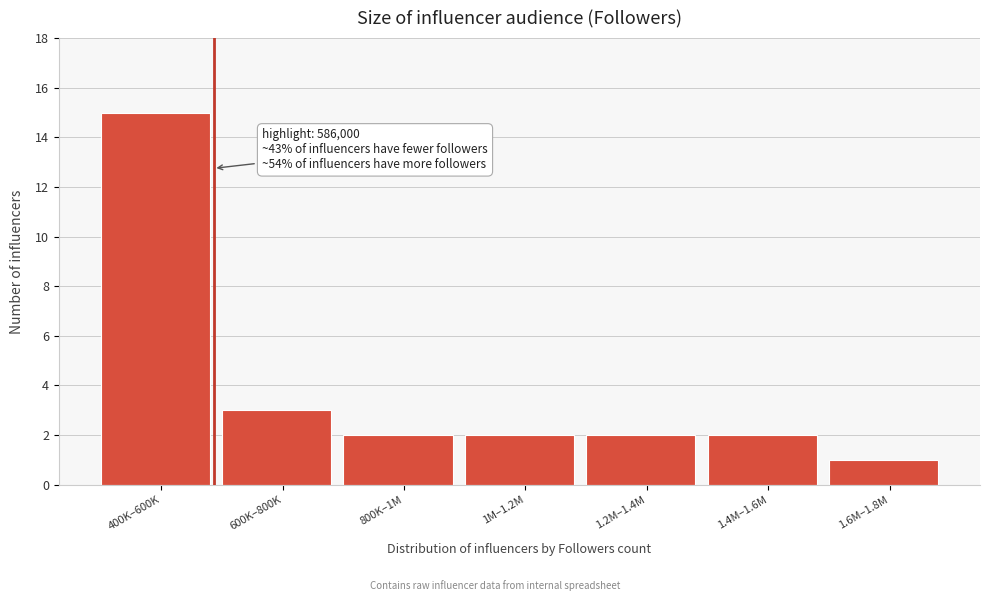

Reading left to right, what are all the values shown in this chart?

15	3	2	2	2	2	1